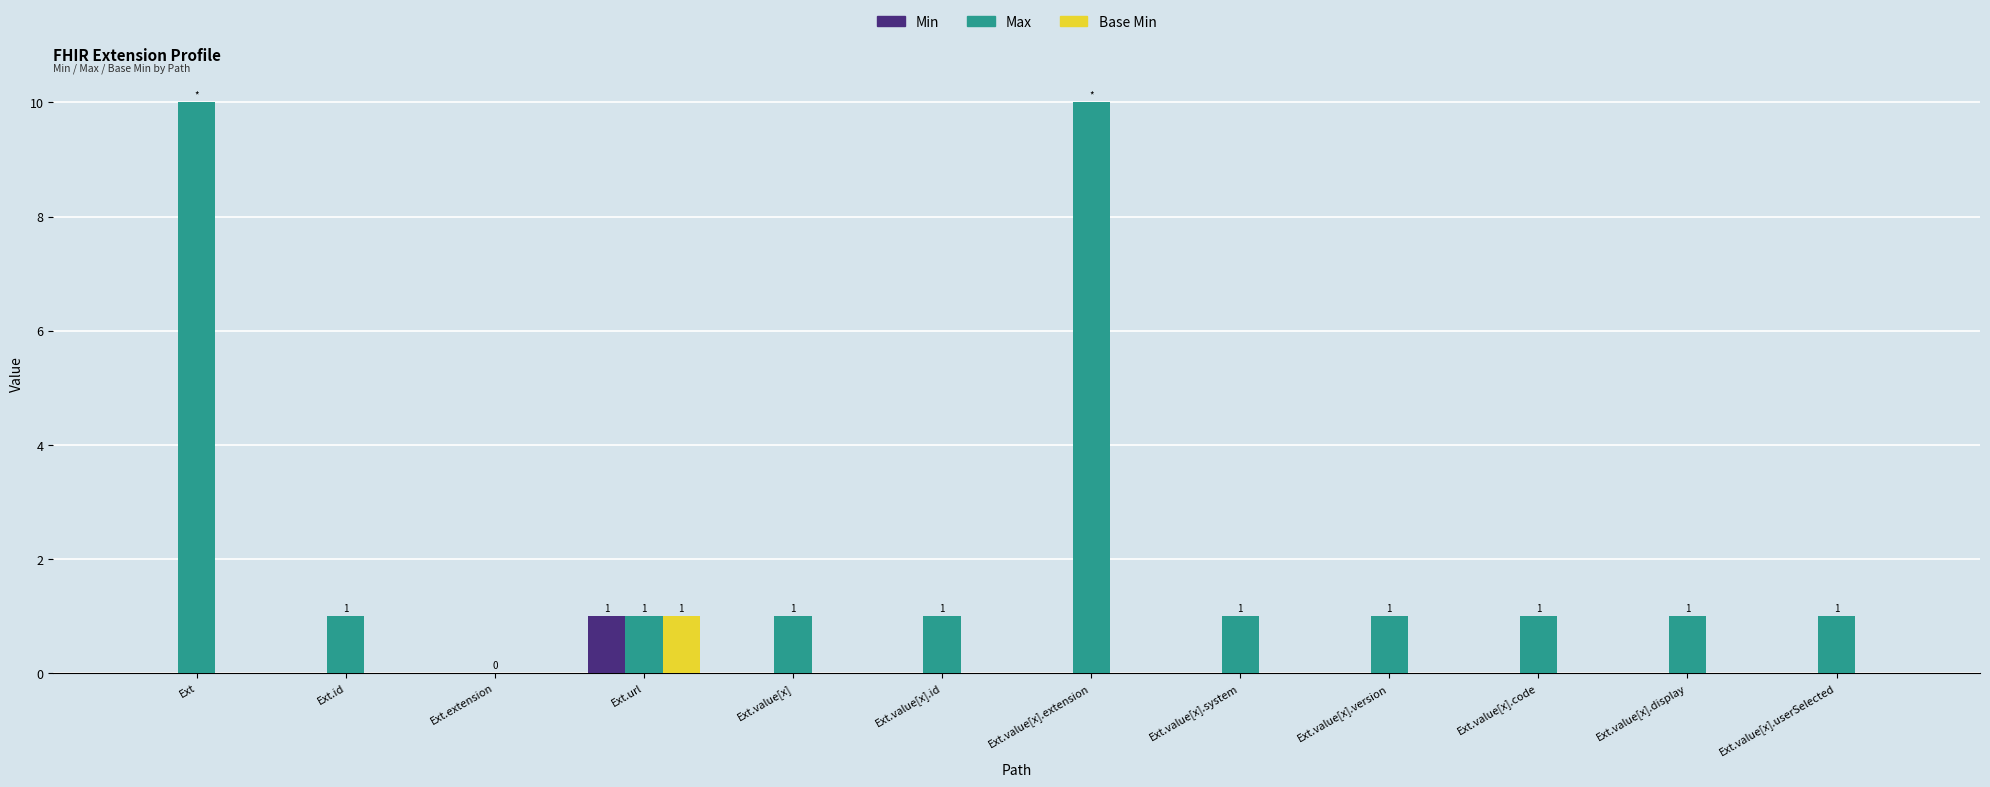

What is the greatest value displayed?

10